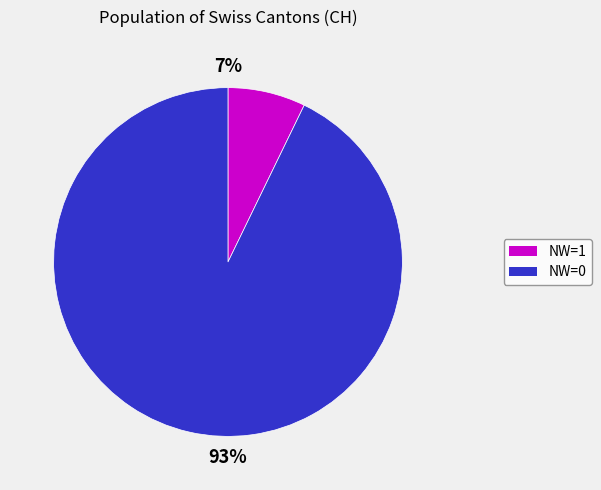

To the nearest percent, what is the average slice percentage?

50%